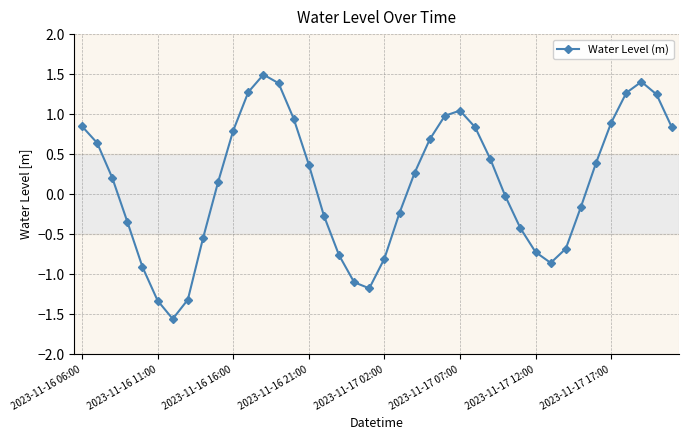

What is the greatest value displayed?

1.5